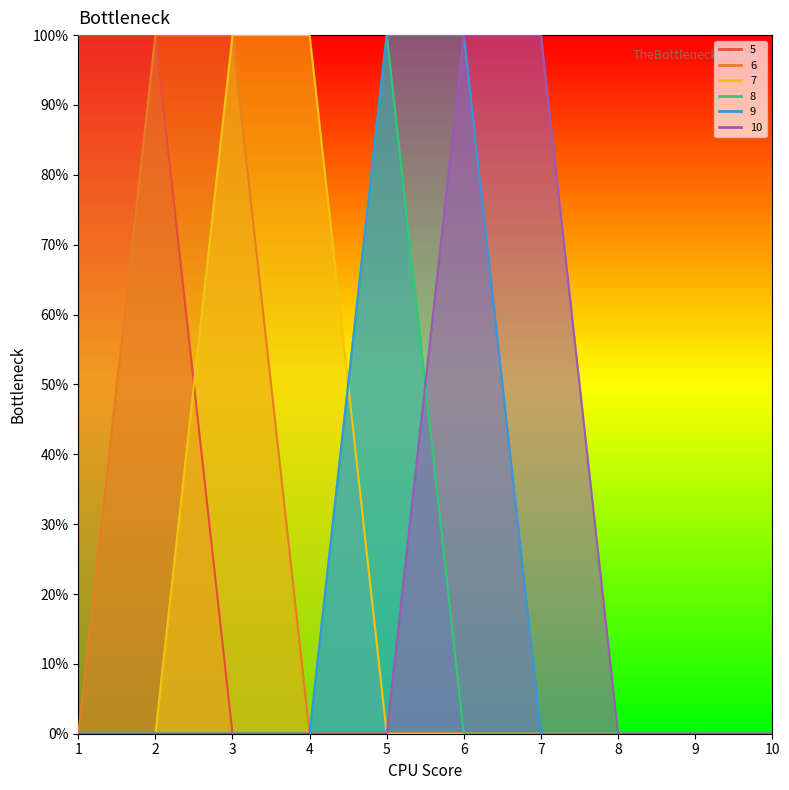

At which category is the sum across all series the highest?

2